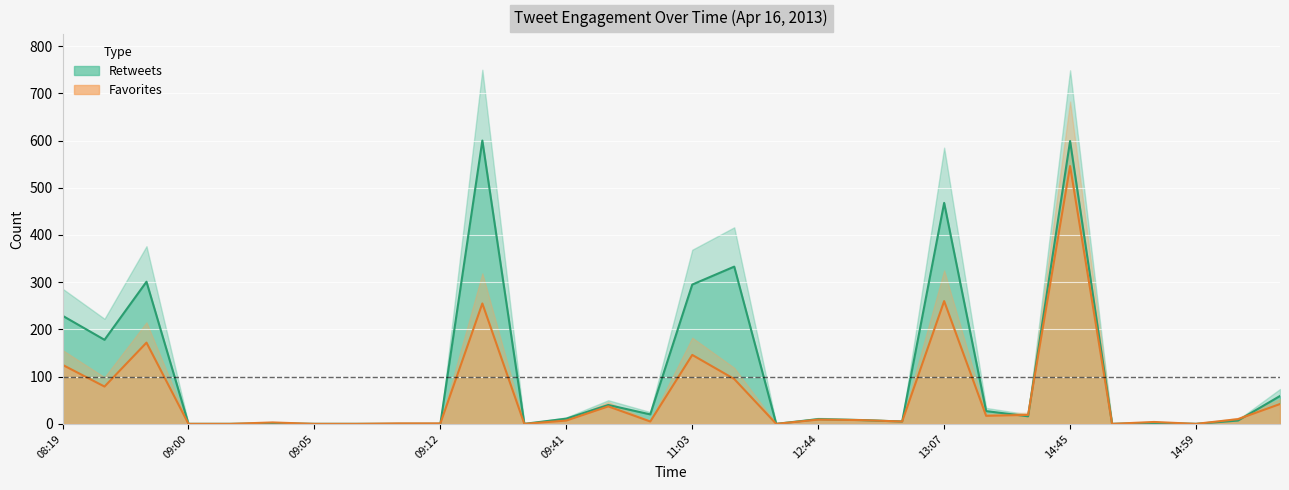

At which label does retweets reach its minimum?

09:00